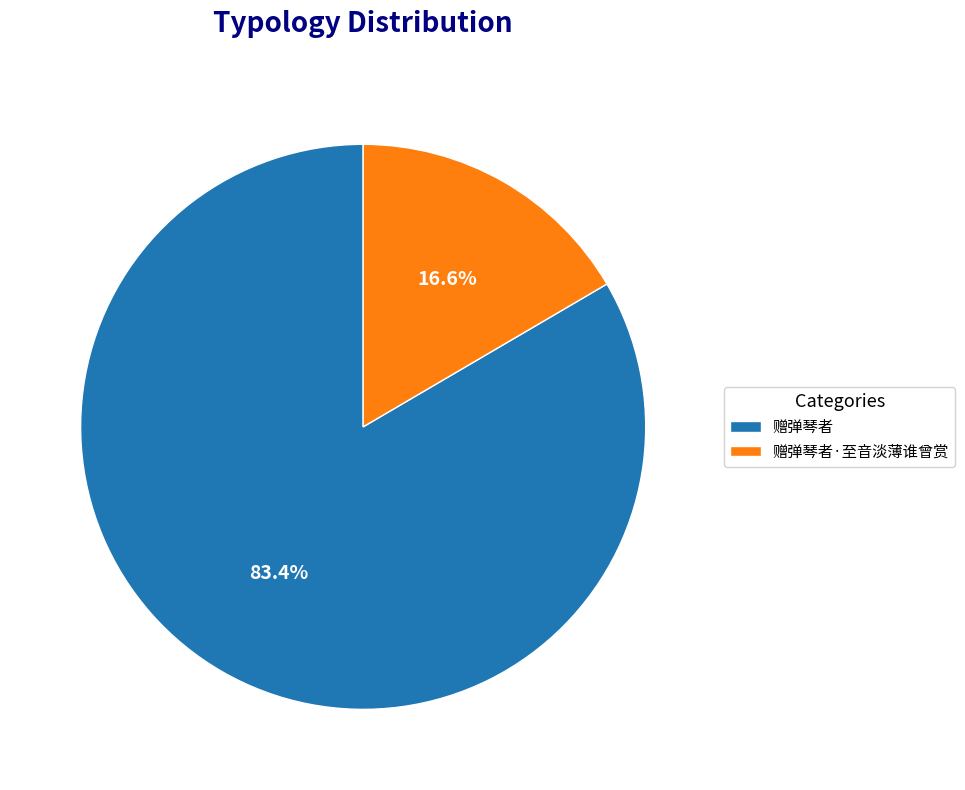

Between 赠弹琴者 and 赠弹琴者·至音淡薄谁曾赏, which is larger?

赠弹琴者